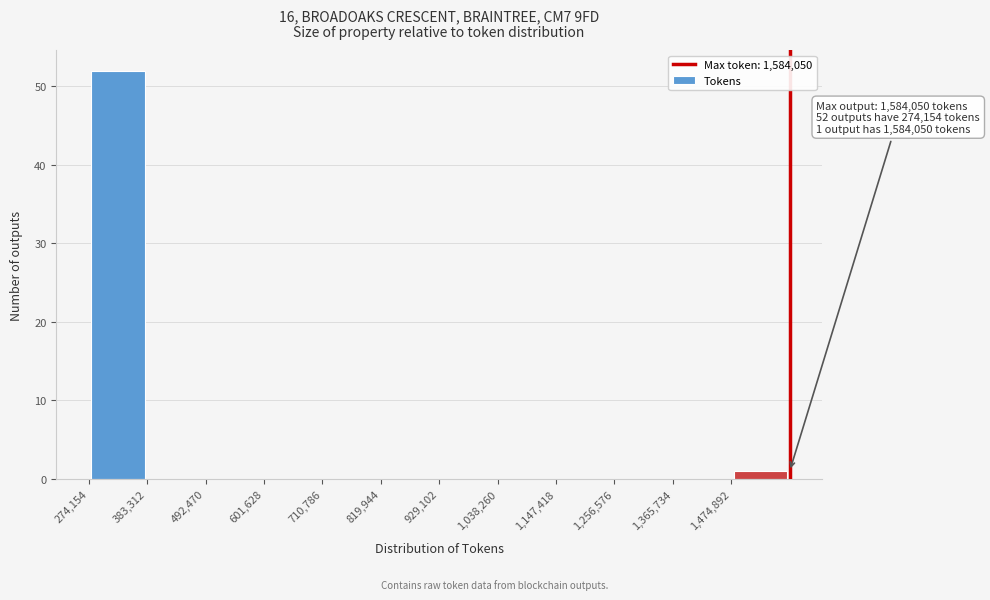

Over which range of the x-axis is the bar tallest?

280000 to 380000